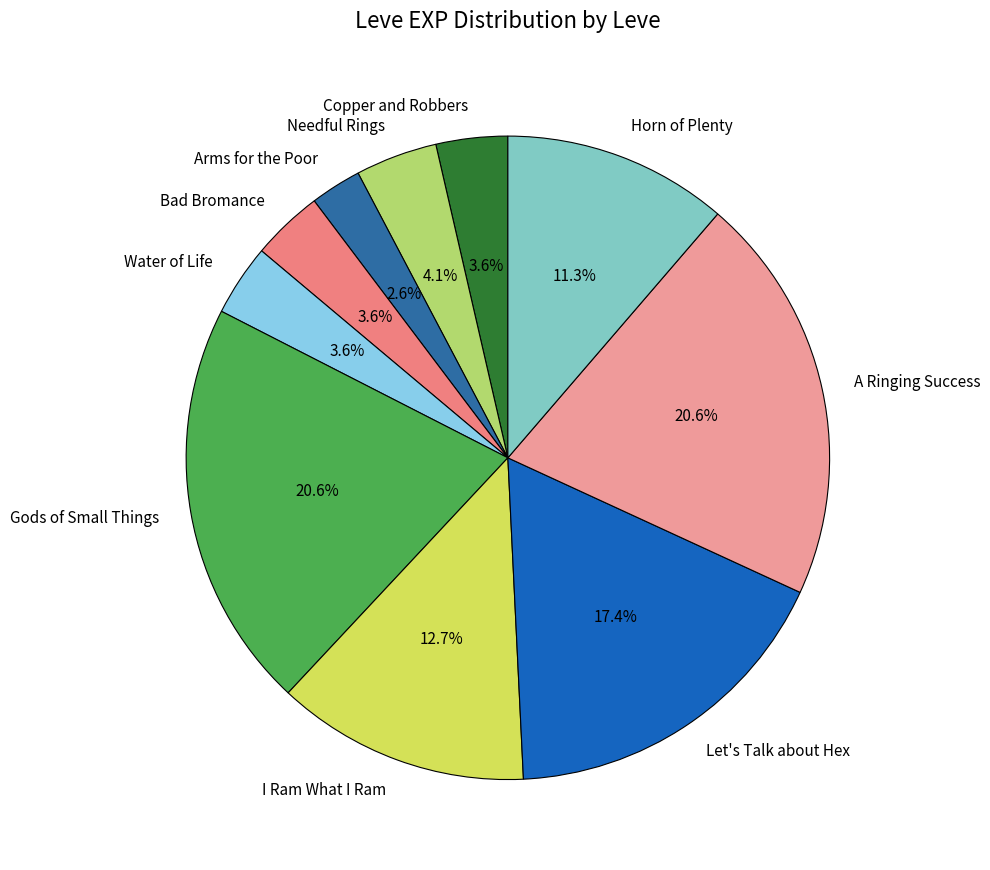

What percentage do I Ram What I Ram and Water of Life together represent?

16.3%